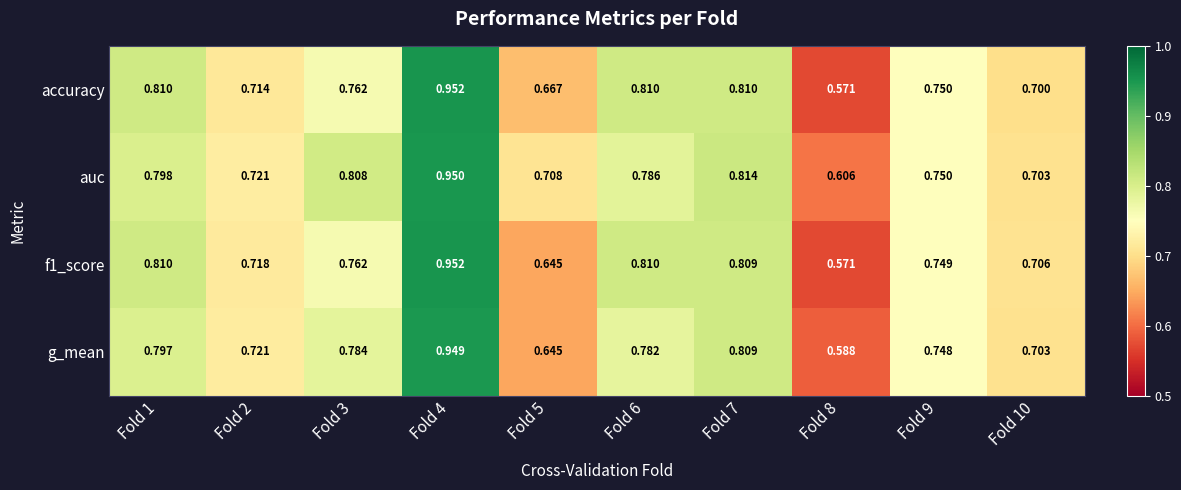

Which series changed the most between Fold 5 and Fold 10?

f1_score